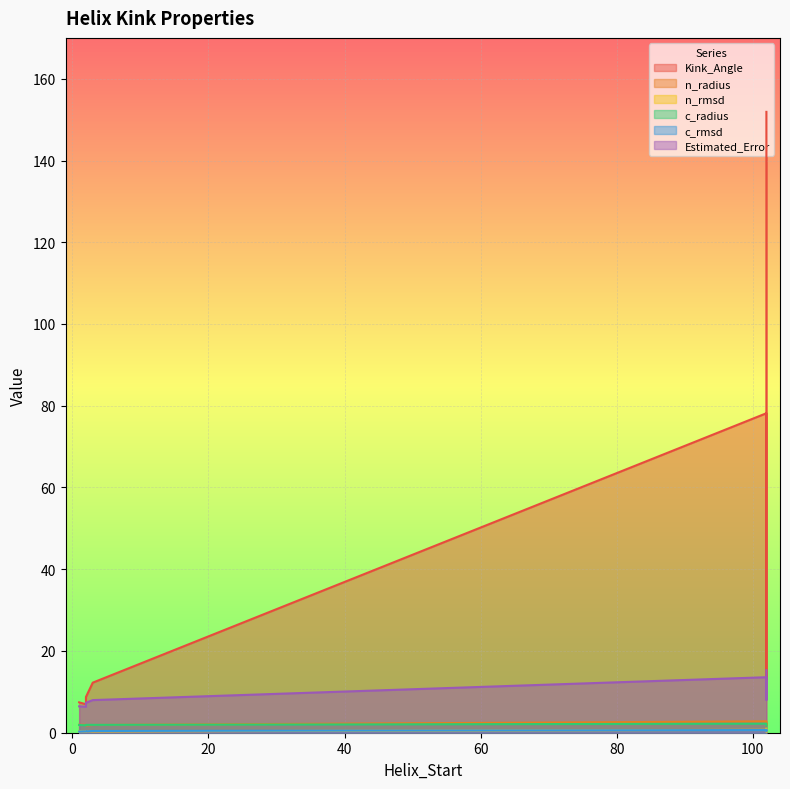

What is the difference between the maximum and minimum values in the n_radius series?

1.0